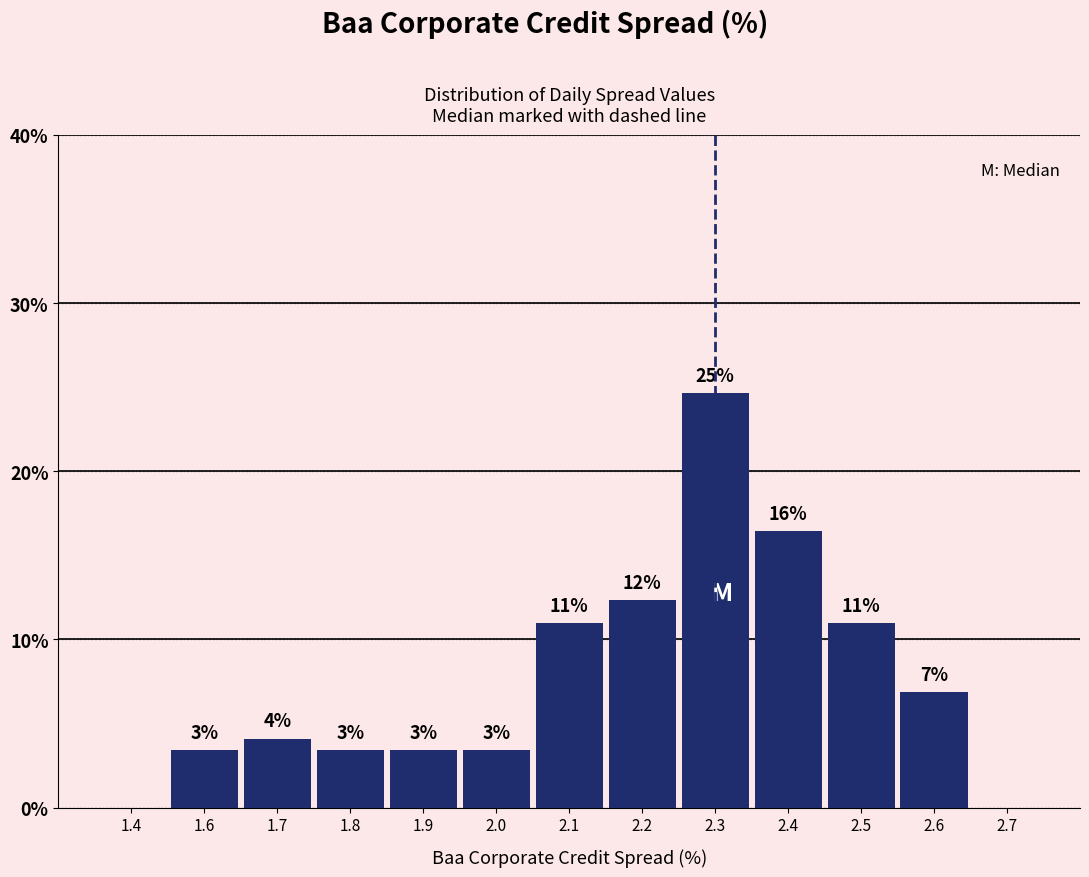

Are the bars horizontal?

No